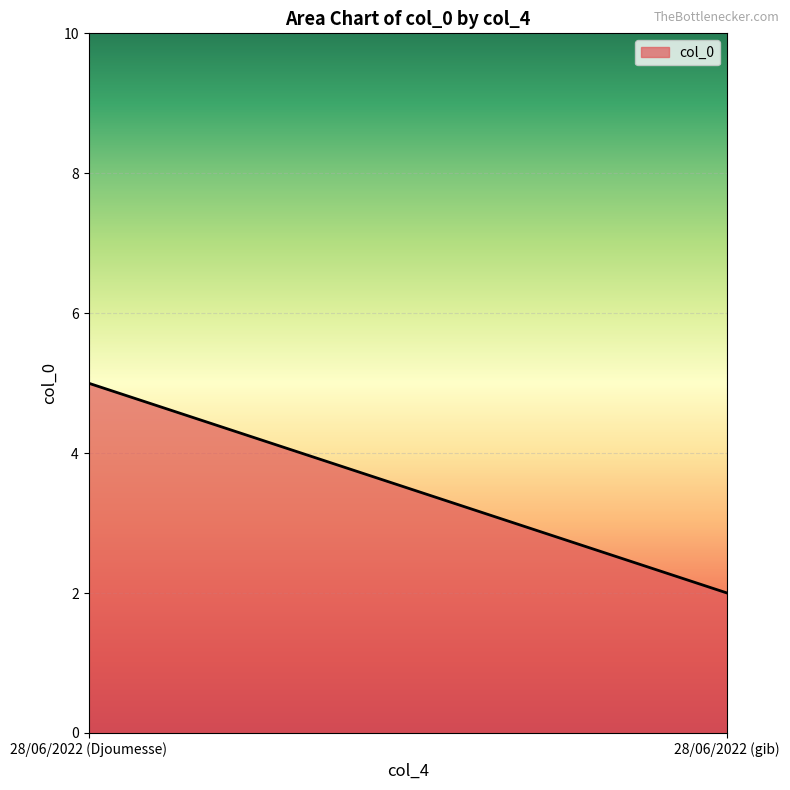

Rank the categories by value from lowest to highest.

28/06/2022 (gib), 28/06/2022 (Djoumesse)